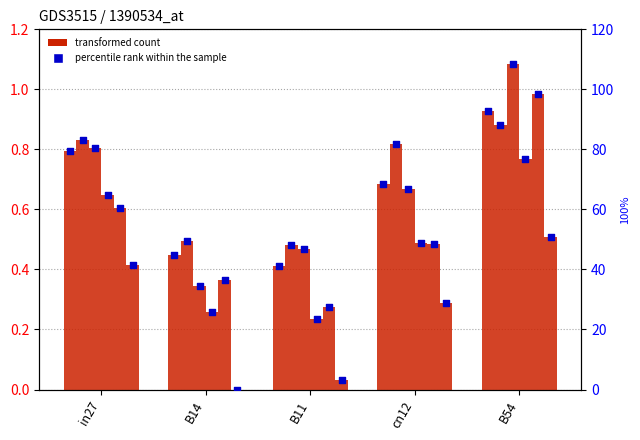

At which category is the sum across all series the highest?

B54